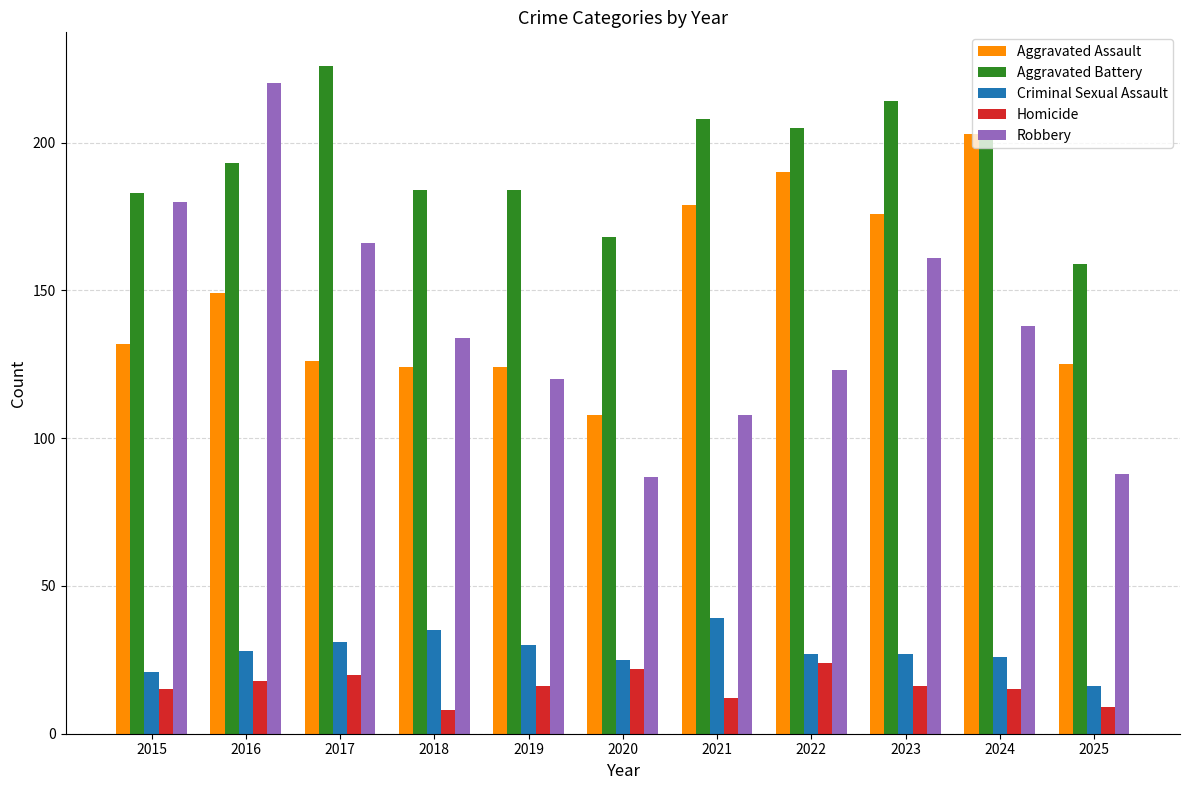

What is the spread (max minus min) of values at 2015?

168